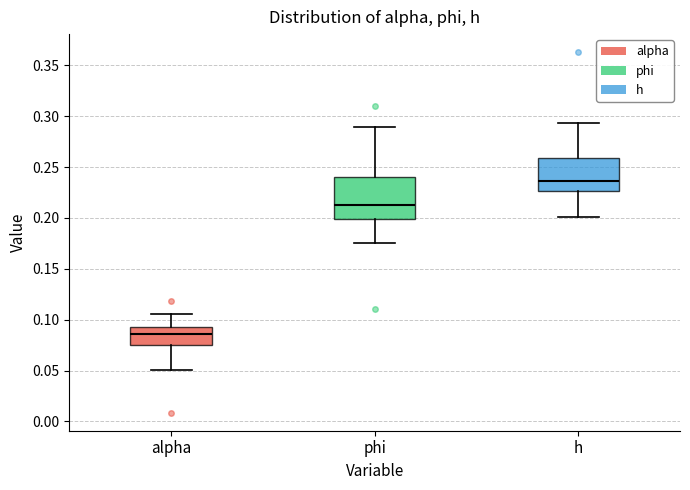

Which box is the tallest, from its lower edge to its upper edge?

phi